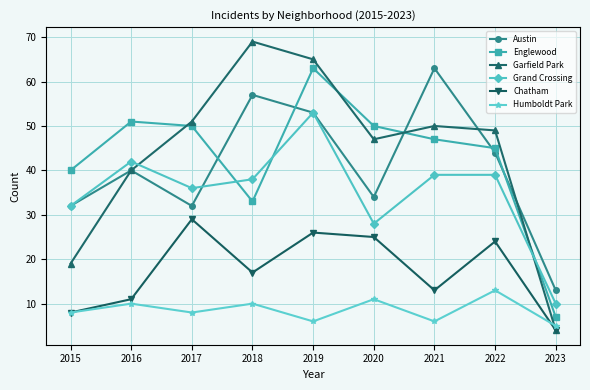

How many values in the Chatham series are below 17?

4